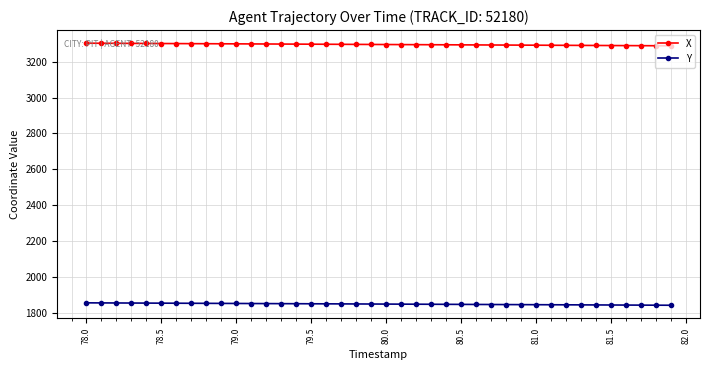

Is this an area chart (filled region under the line)?

No